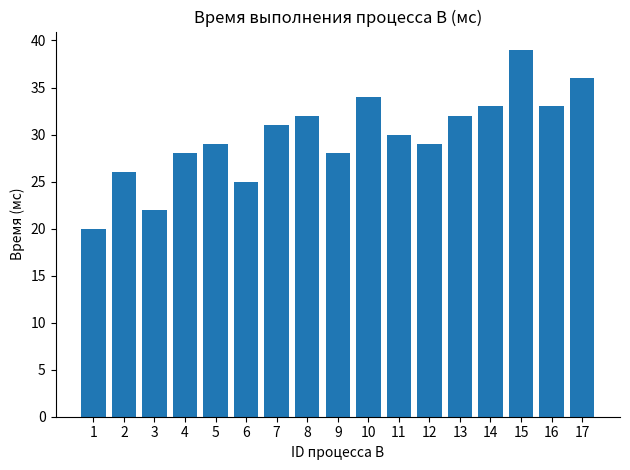

Reading right to left, extract all data points from this chart.

17=36	16=33	15=39	14=33	13=32	12=29	11=30	10=34	9=28	8=32	7=31	6=25	5=29	4=28	3=22	2=26	1=20